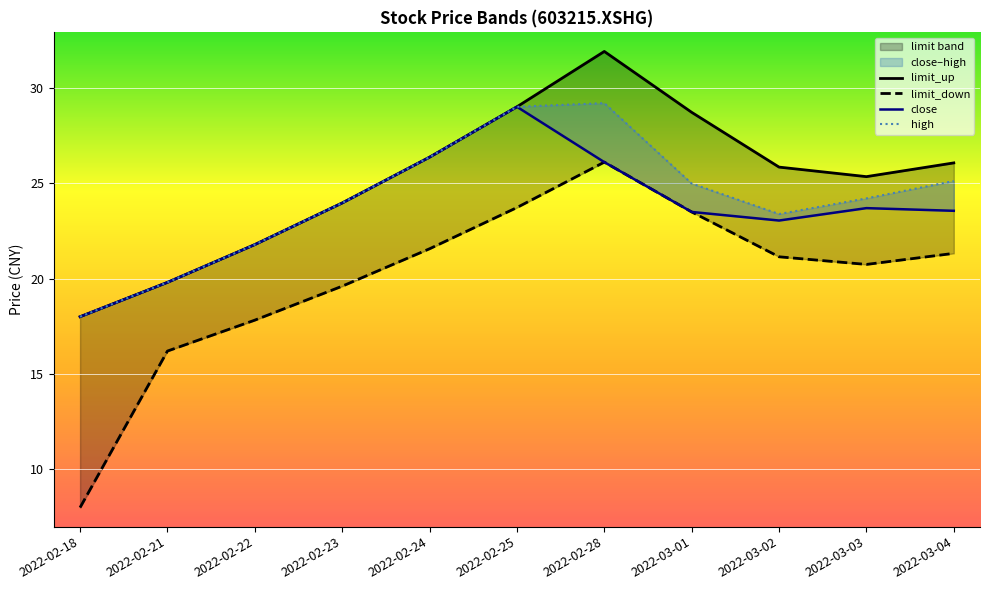

What is the label of the 6th point from the right?

2022-02-25